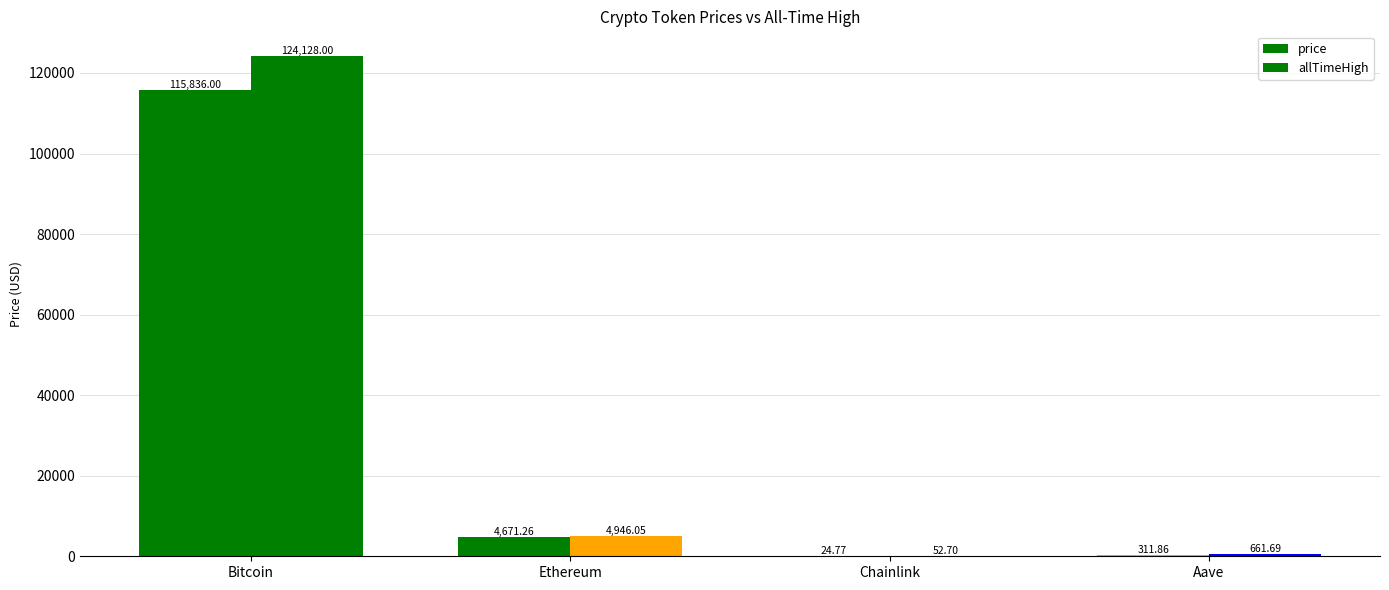

What is the value of the allTimeHigh bar at the 4th from the left?

661.7